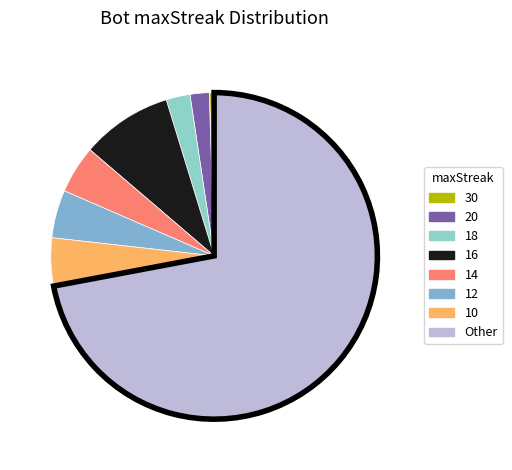

Is the sum of 30 and 18 greater than half?

No